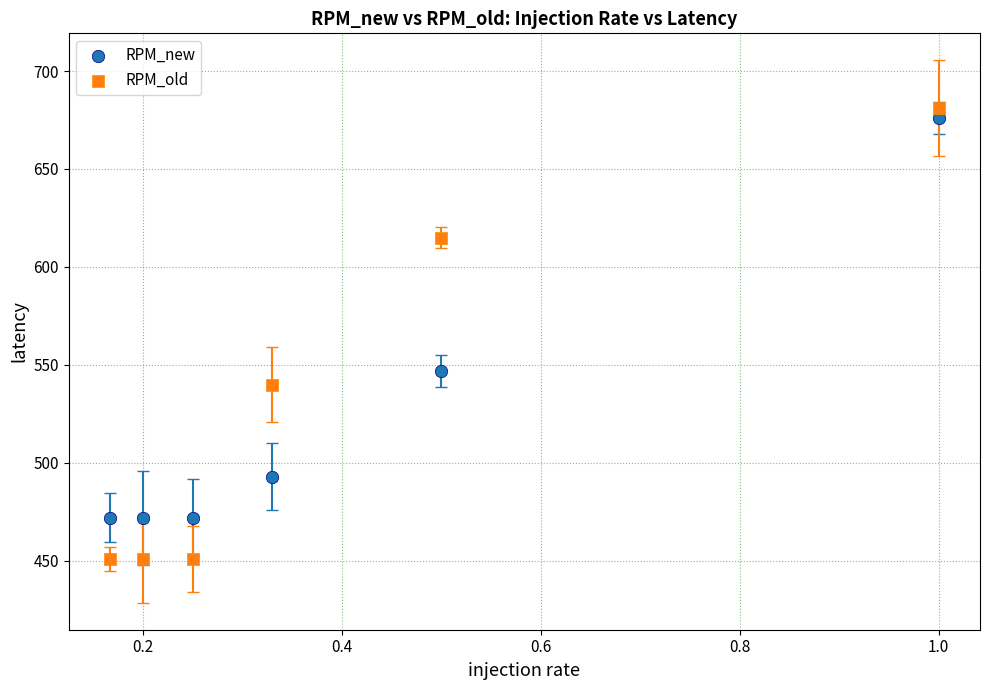

Across all data points, what is the range of Y values (max minus min)?

230